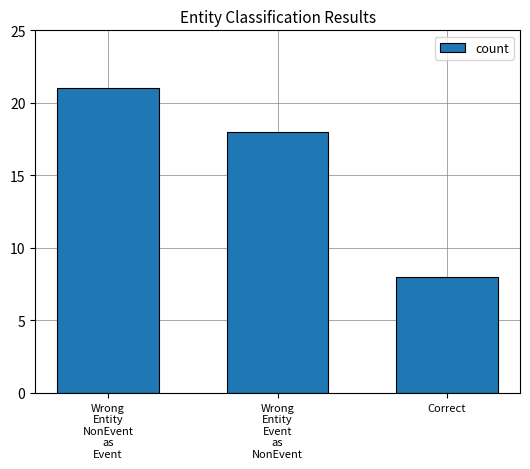

The value at Correct is 8. True or false?

True